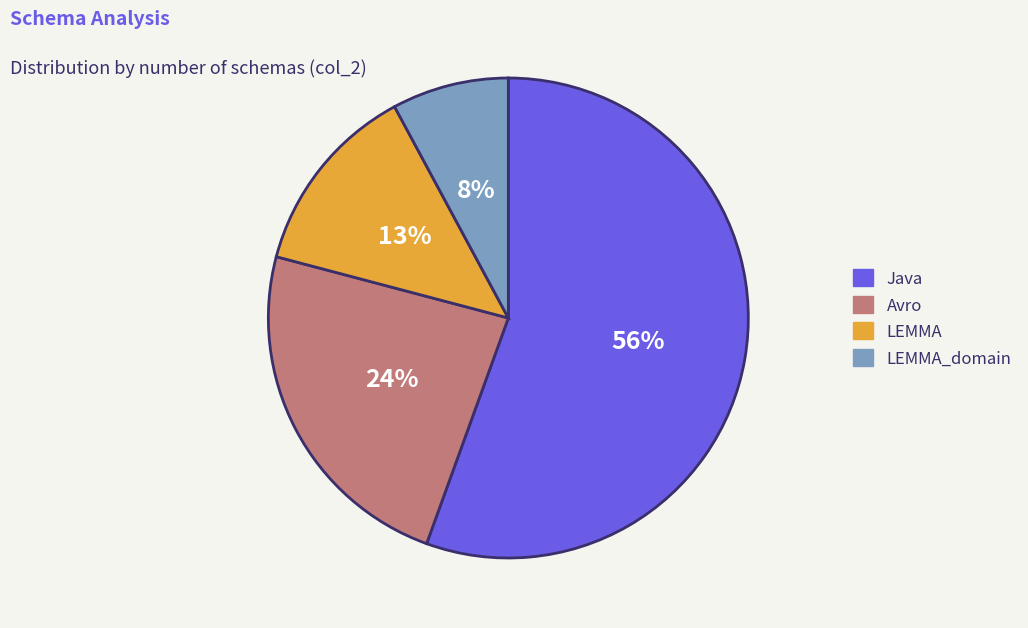

Do Avro and Java together represent more than half of the pie?

Yes